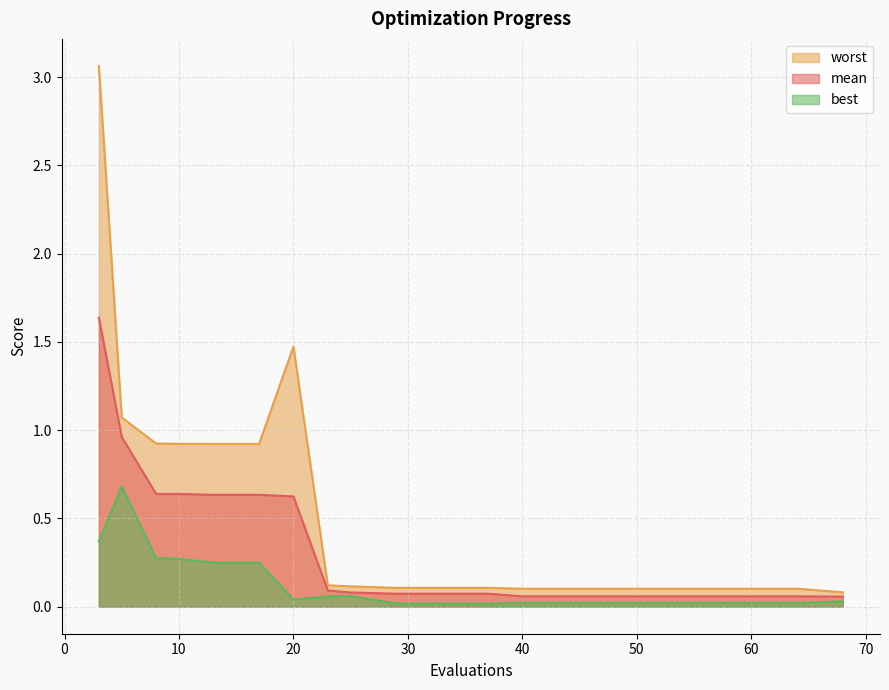

Reading right to left, extract all data points from this chart.

mean: 68=0.1	64=0.1	60=0.1	56=0.1	52=0.1	48=0.1	44=0.1	40=0.1	37=0.1	33=0.1	29=0.1	25=0.1	23=0.1	20=0.6	17=0.6	13=0.6	10=0.6	8=0.6	5=1.0	3=1.6
best: 68=0.0	64=0.0	60=0.0	56=0.0	52=0.0	48=0.0	44=0.0	40=0.0	37=0.0	33=0.0	29=0.0	25=0.1	23=0.1	20=0.0	17=0.2	13=0.2	10=0.3	8=0.3	5=0.7	3=0.4
worst: 68=0.1	64=0.1	60=0.1	56=0.1	52=0.1	48=0.1	44=0.1	40=0.1	37=0.1	33=0.1	29=0.1	25=0.1	23=0.1	20=1.5	17=0.9	13=0.9	10=0.9	8=0.9	5=1.1	3=3.1